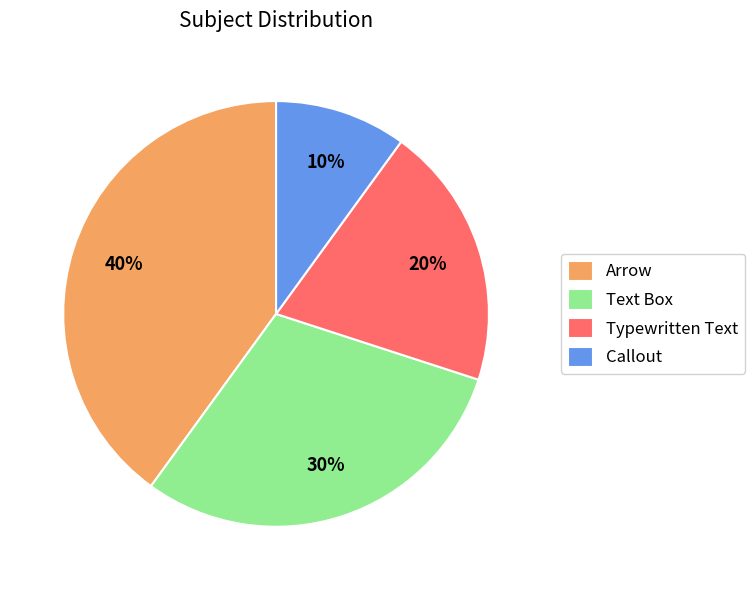

Combined, do Arrow and Typewritten Text account for over 50%?

Yes